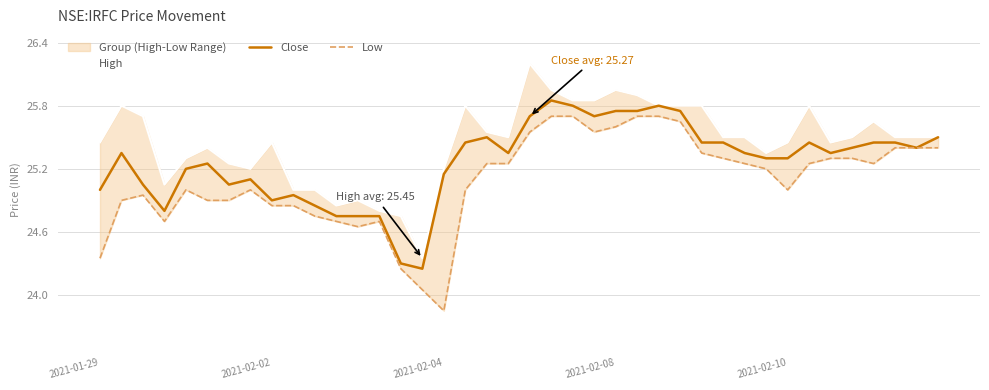

What is the average value of the High series?

25.5